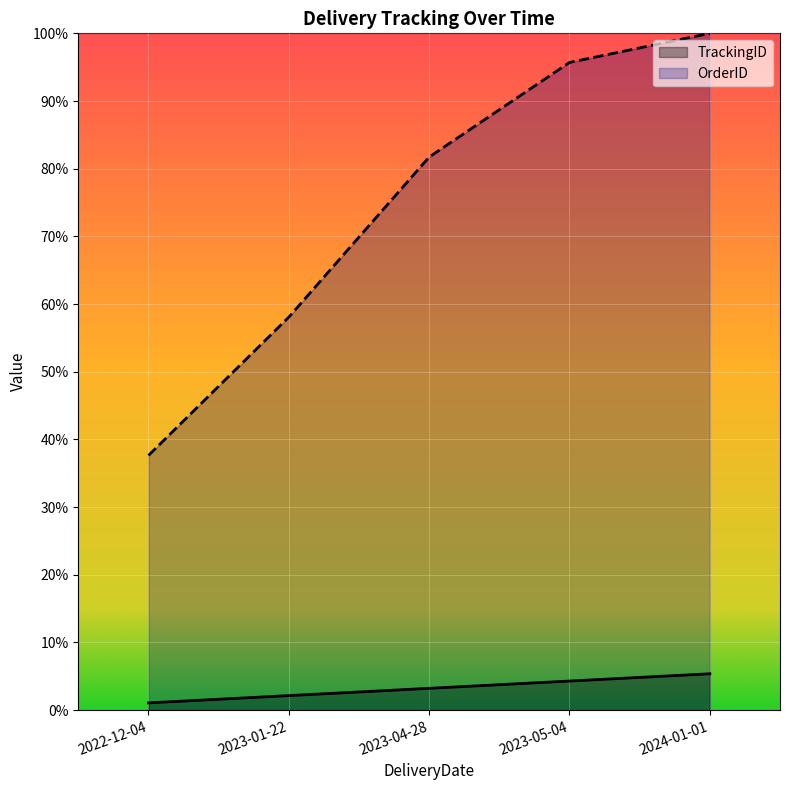

Reading left to right, extract all data points from this chart.

TrackingID: 1.1	2.2	3.2	4.3	5.4
OrderID: 37.6	58.1	81.7	95.7	100.0